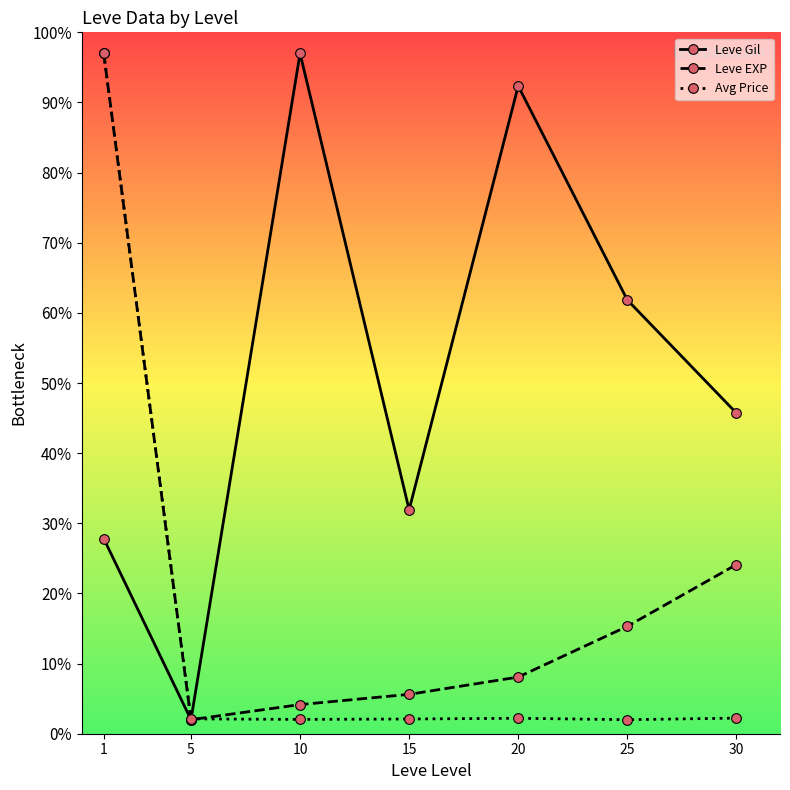

True or false: Leve EXP has a value of 2.5 at 20.

False